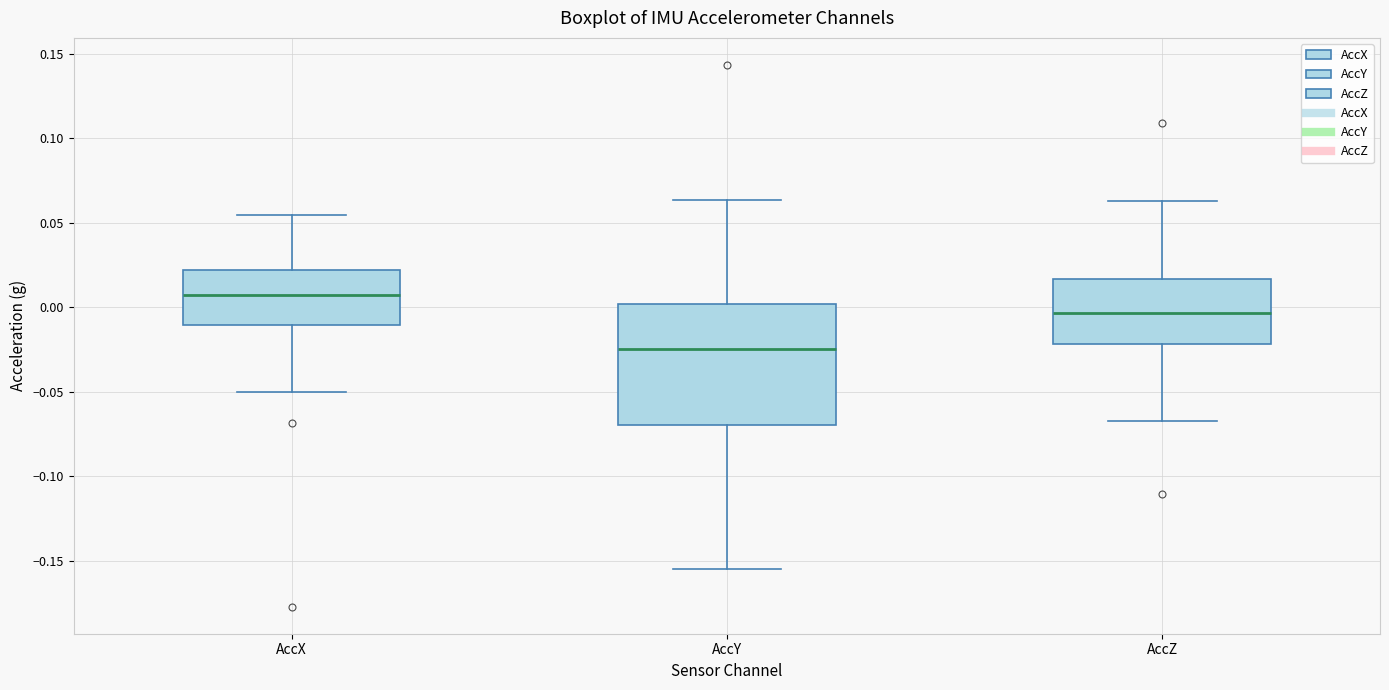

Which box's median line is the lowest?

AccY